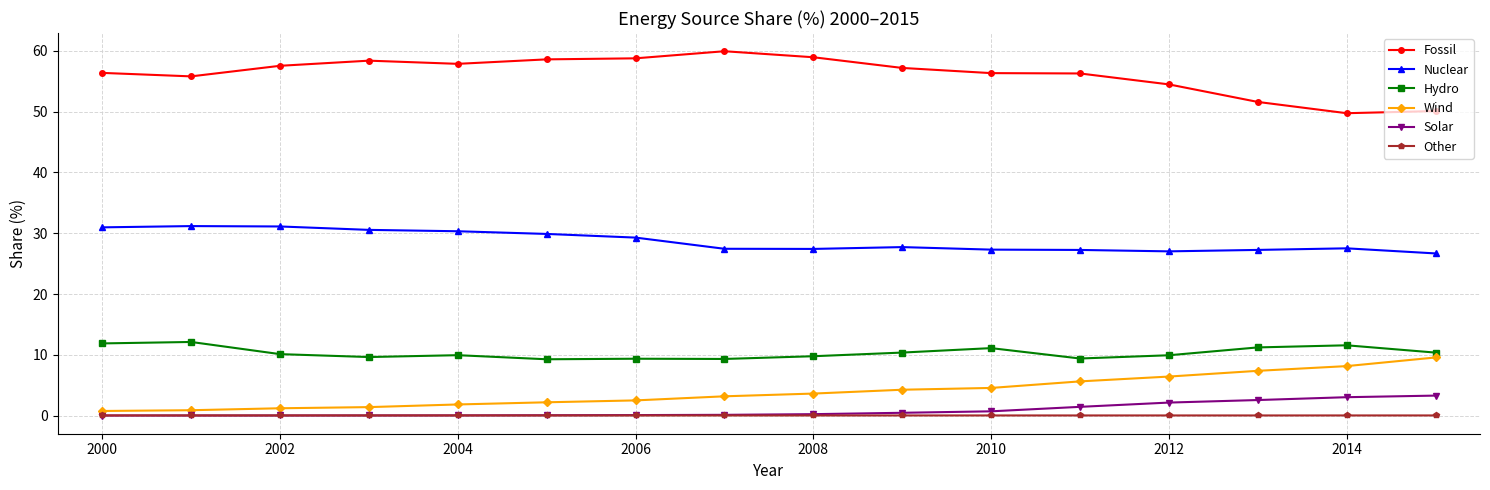

Which series has the largest range (max minus min)?

Fossil